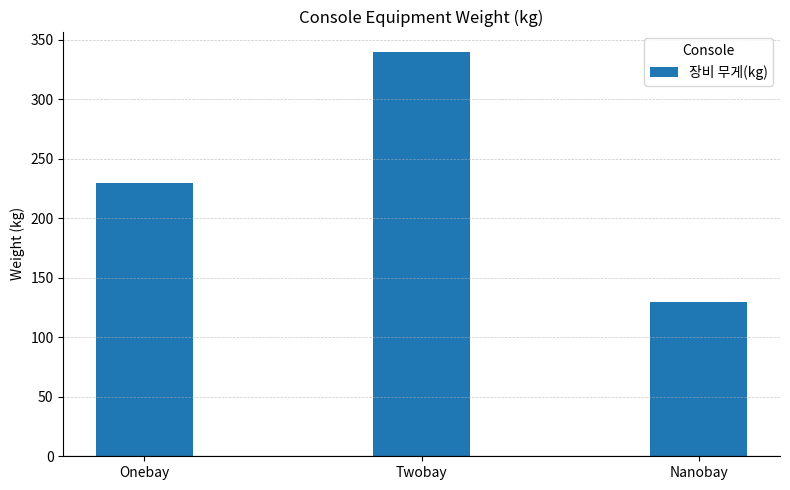

At which label is the value closest to 235?

Onebay